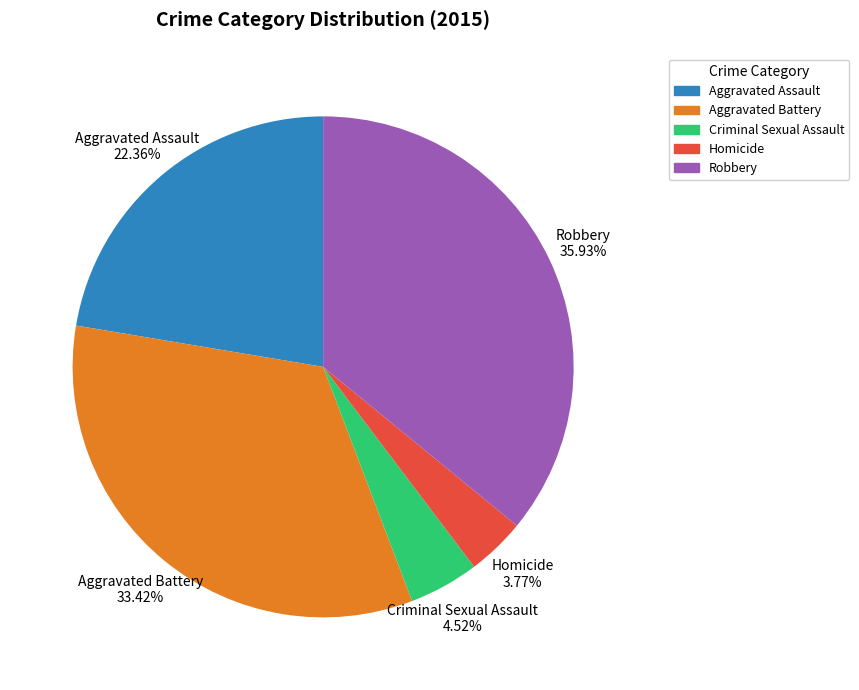

To the nearest percent, what is the difference between the largest and smallest slice percentages?

32%